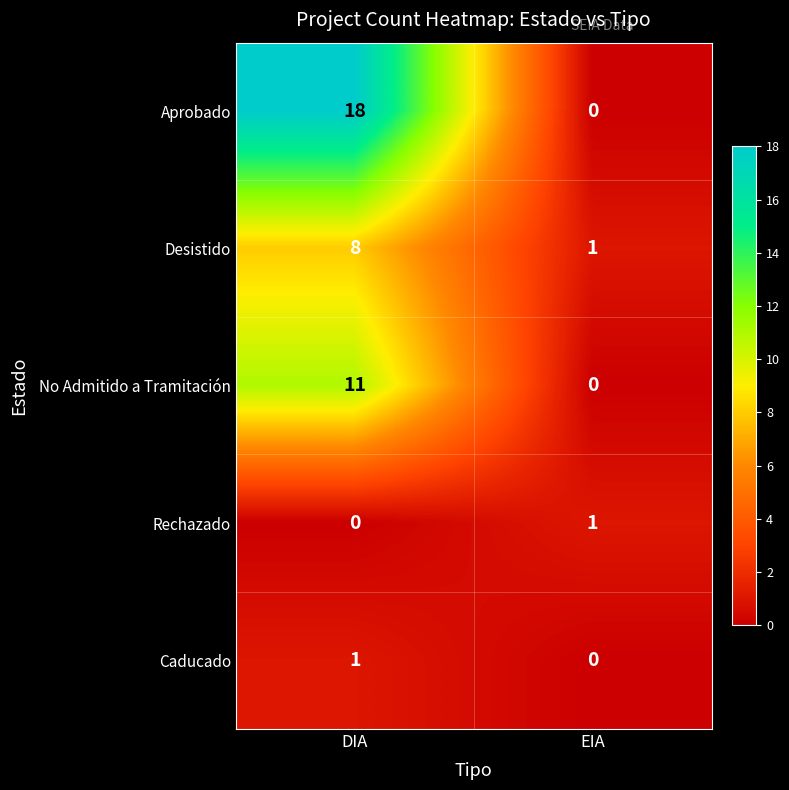

At how many categories does at least one series exceed 17?

1